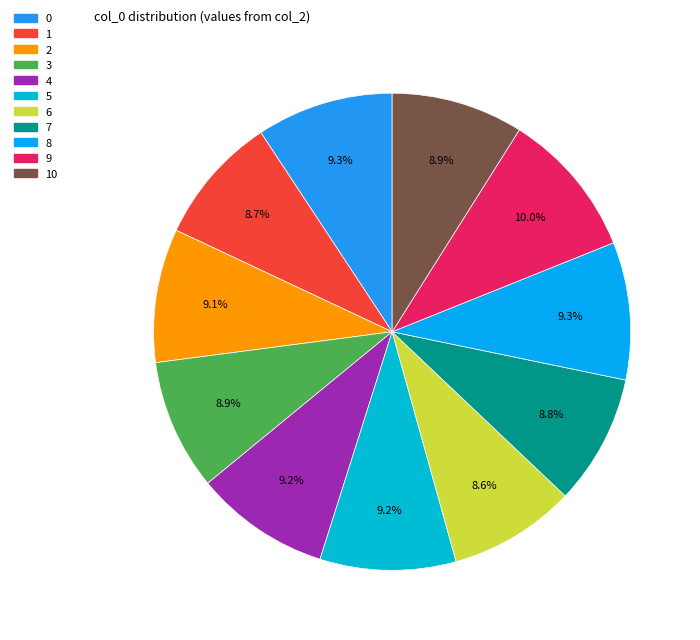

Which category has the biggest portion of the pie?

9